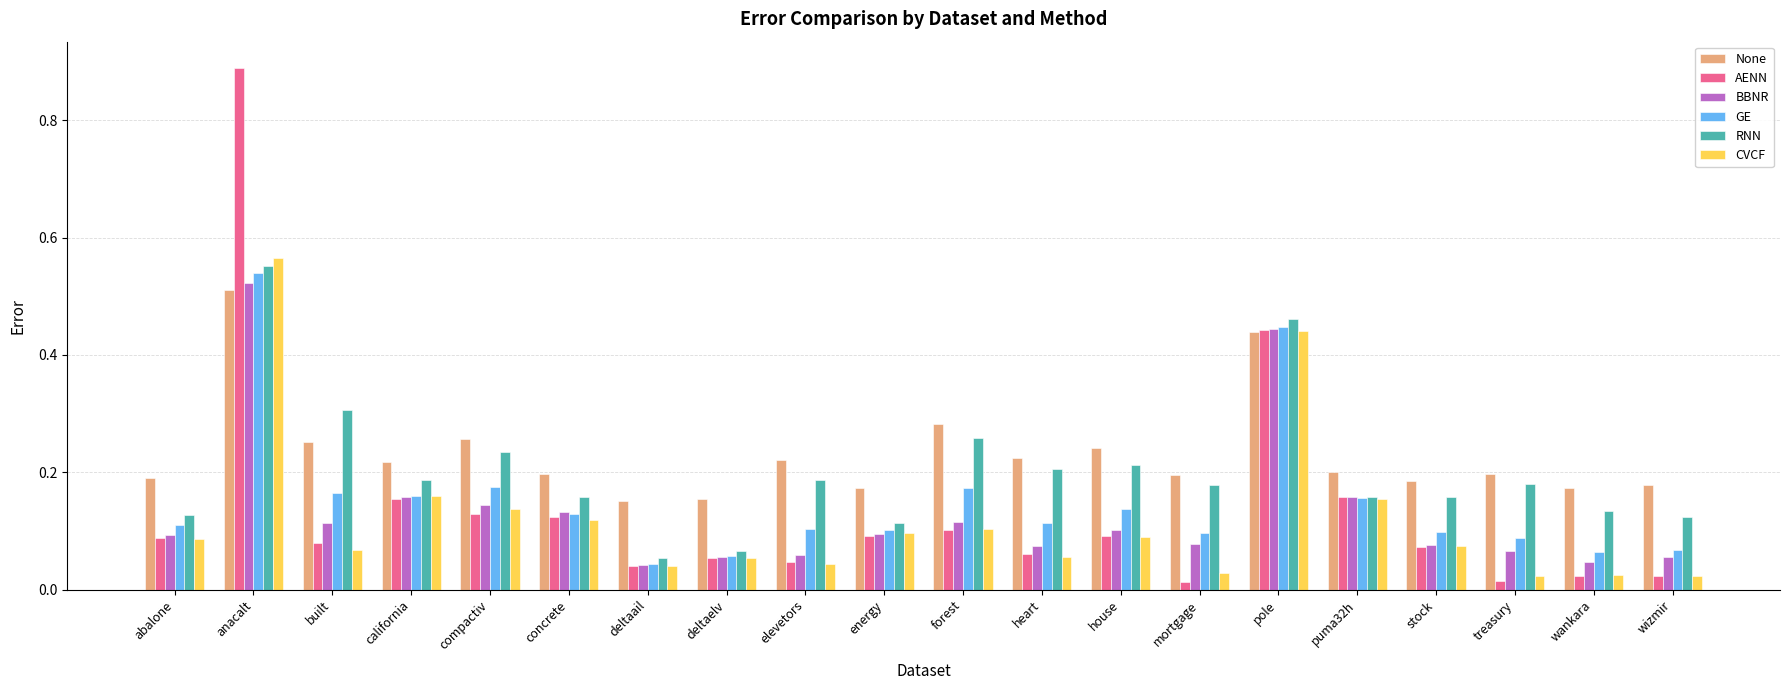

Which series has the largest total across all categories?

None